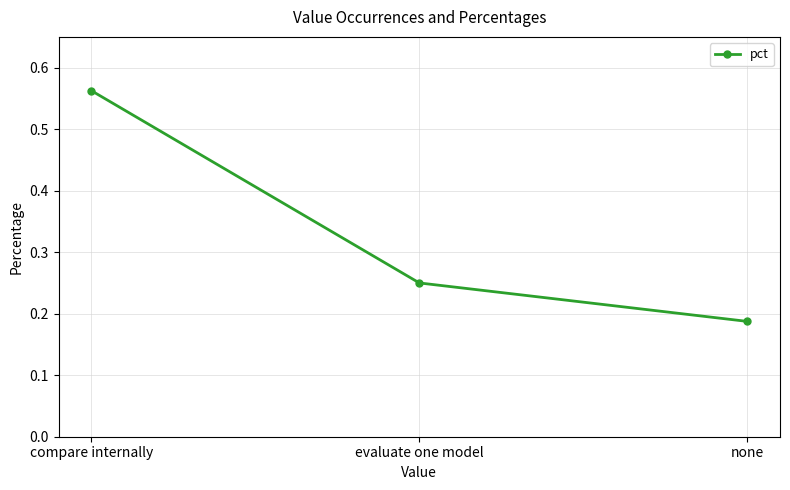

What is the change in value from evaluate one model to none?

-0.1